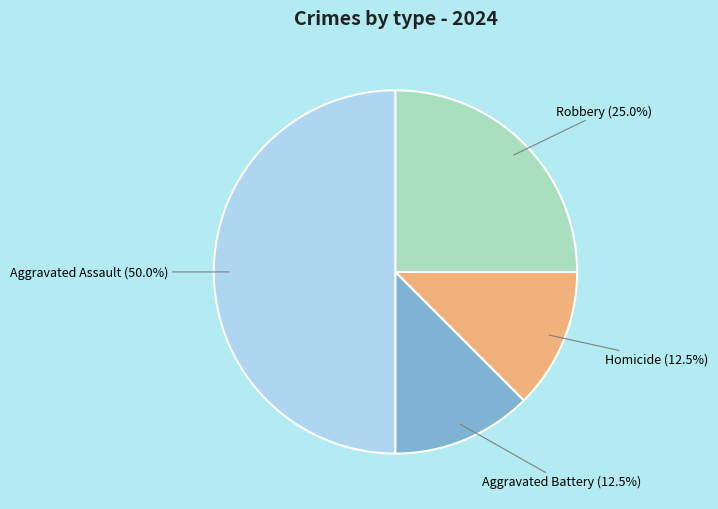

To the nearest percent, what portion does Aggravated Assault represent?

50%